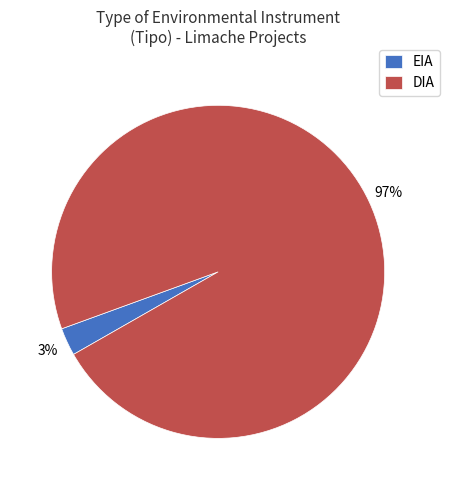

Rank the categories by value from lowest to highest.

EIA, DIA